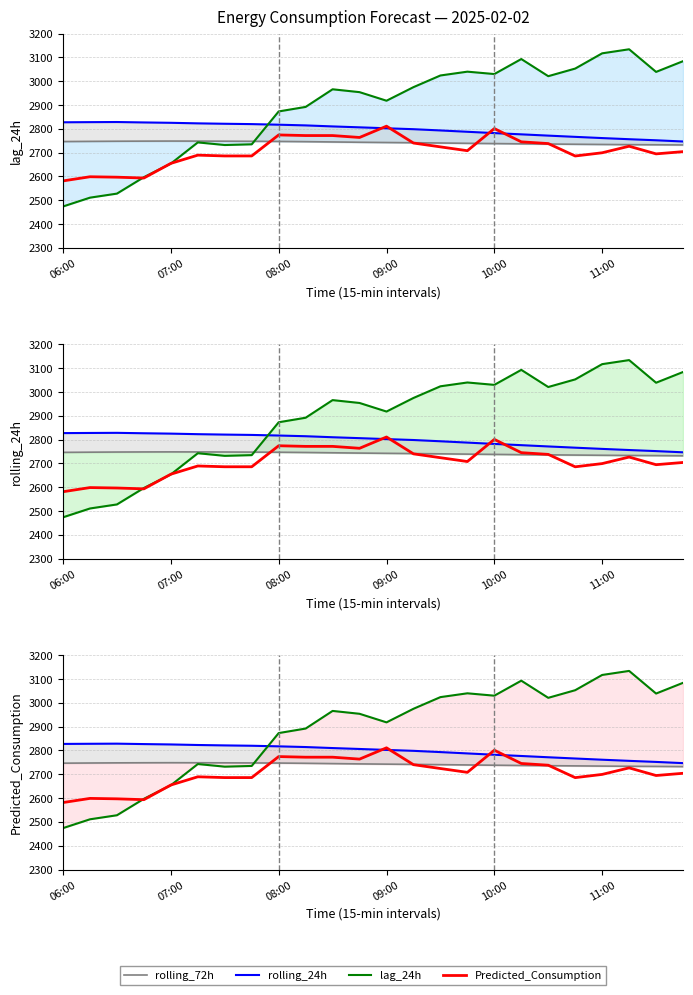

Which series has the widest spread of values?

lag_24h